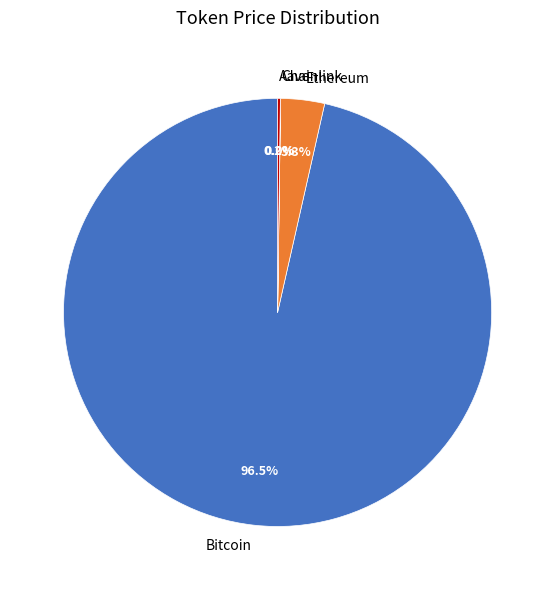

What is the largest slice in the pie chart?

Bitcoin